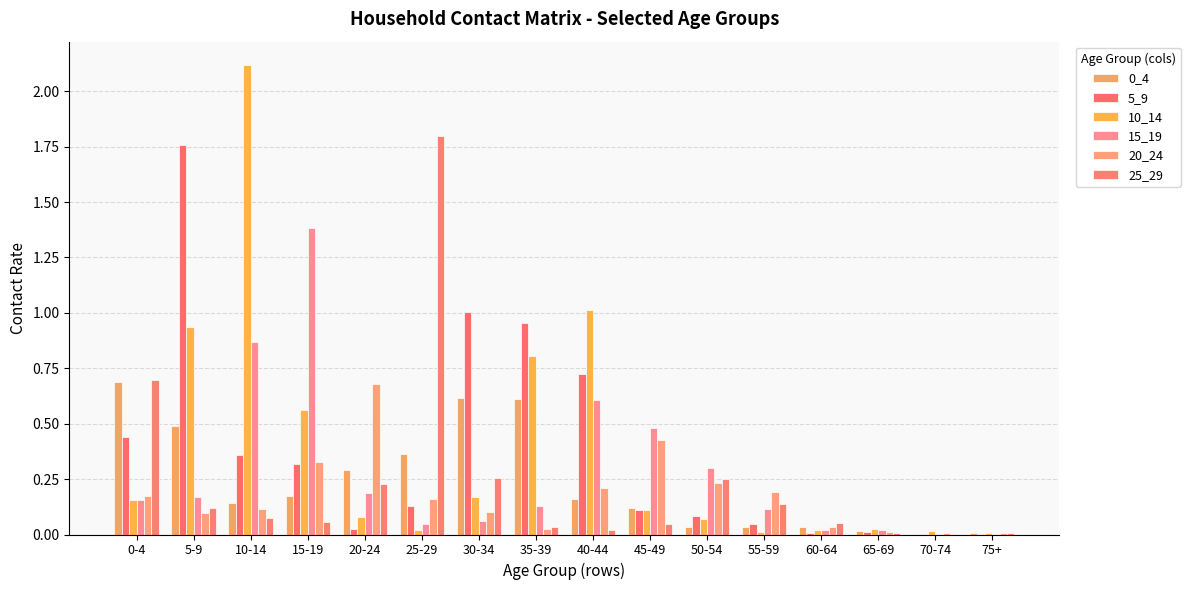

What is the label of the 4th bar from the right?

60-64